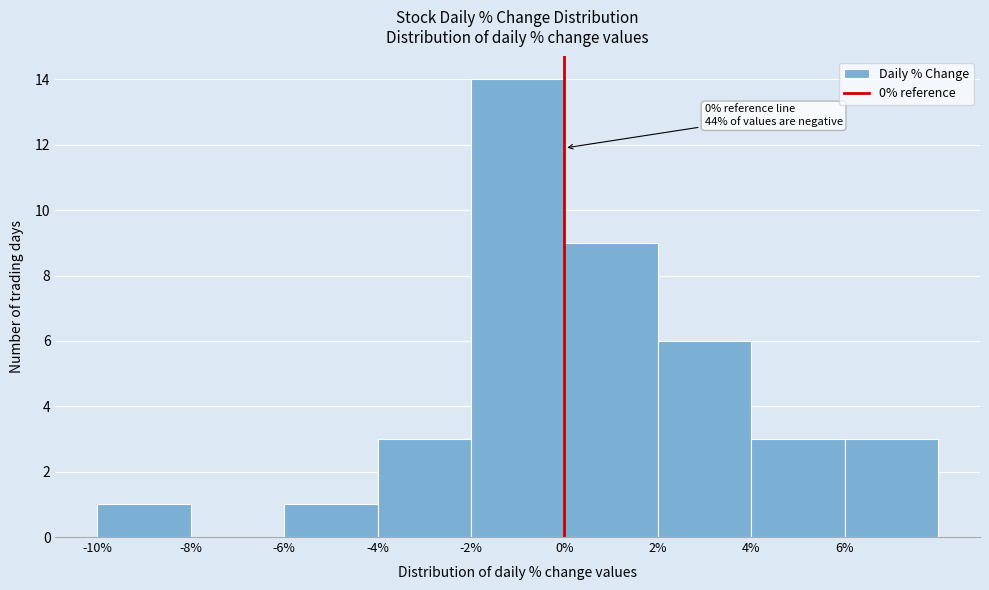

Over which range of the x-axis is the bar tallest?

-2 to 0